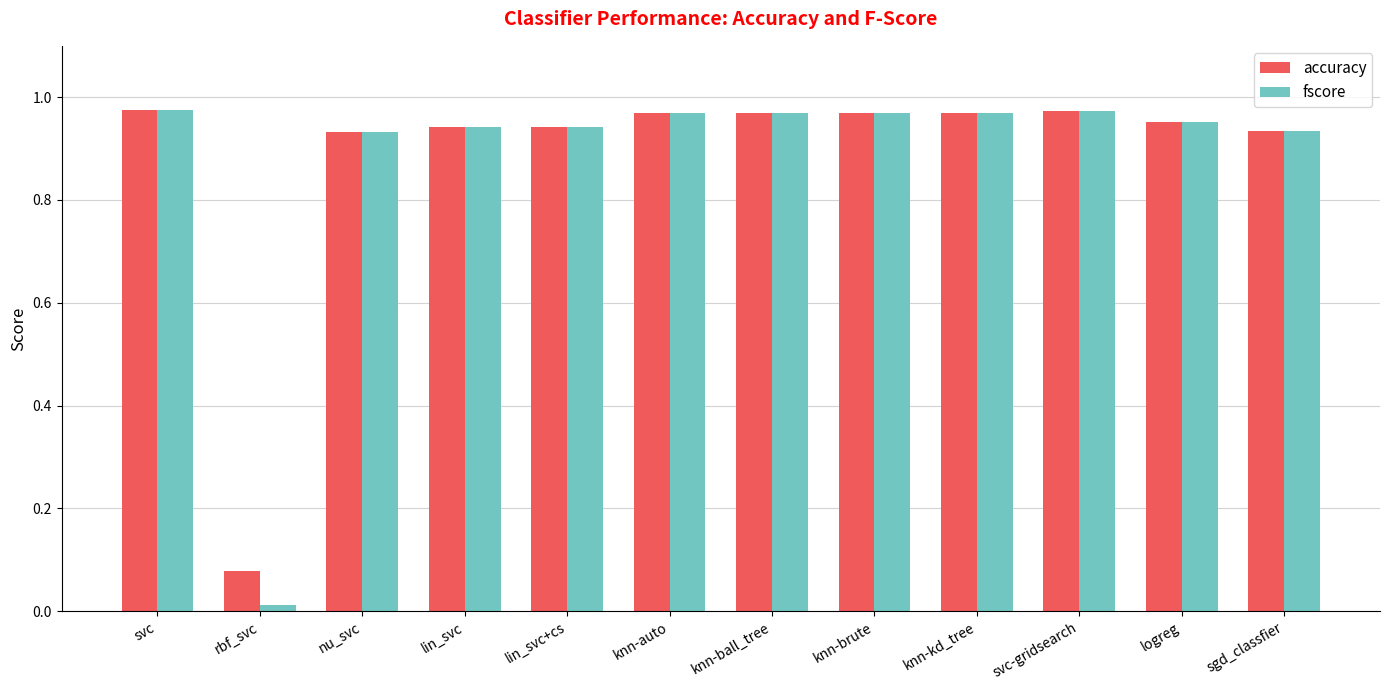

At which label does fscore reach its minimum?

rbf_svc